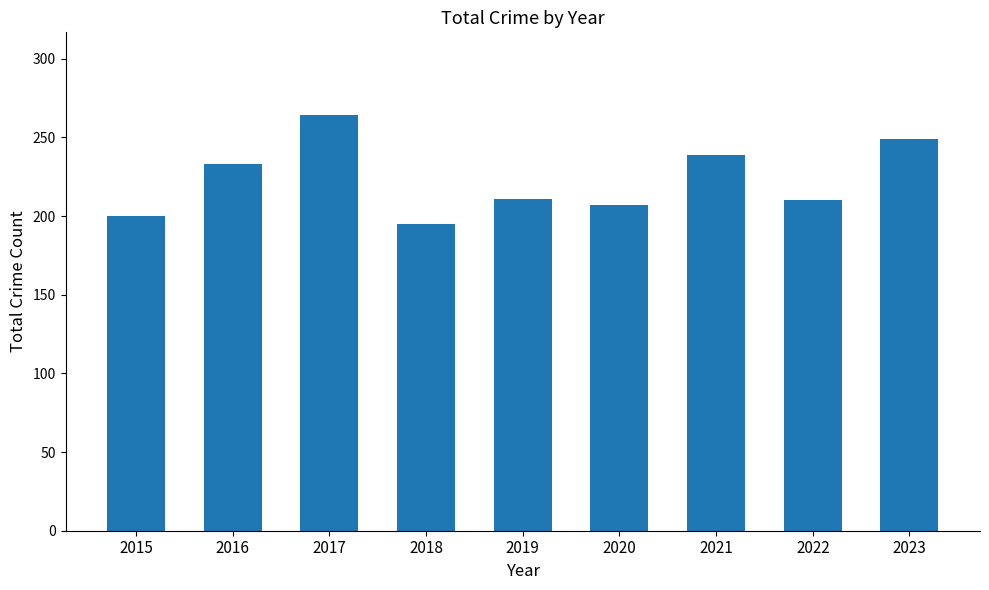

At which category does the chart reach its minimum across all series?

2018